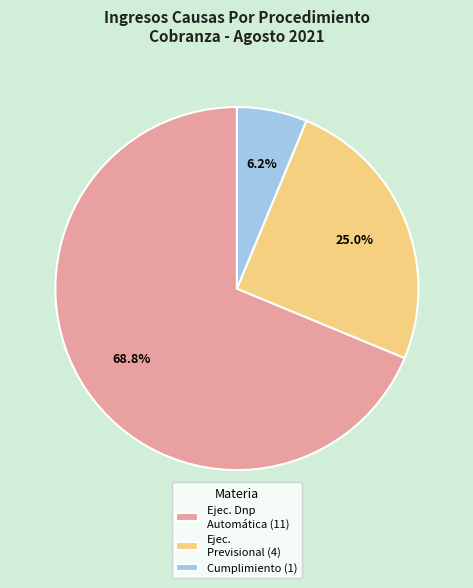

What percentage do Cumplimiento (1) and Ejec. Dnp Automática (11) together represent?

75.0%